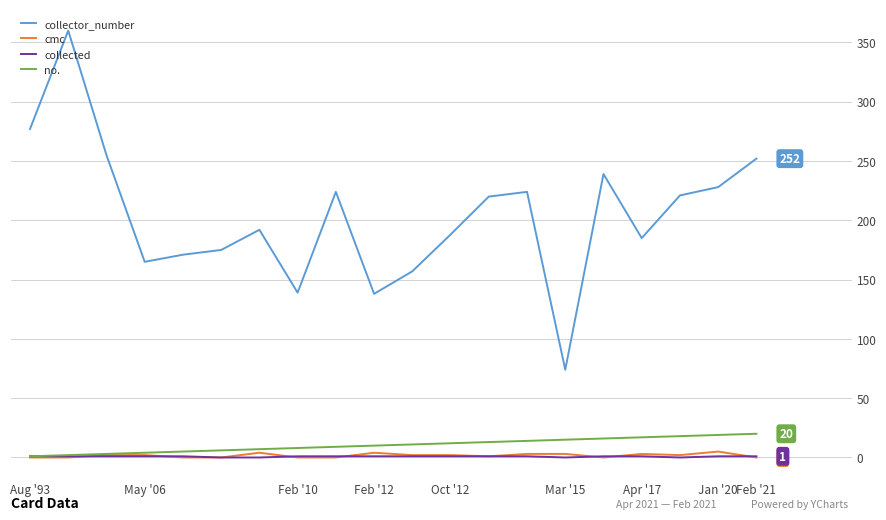

True or false: collected and collector_number cross at least once.

False